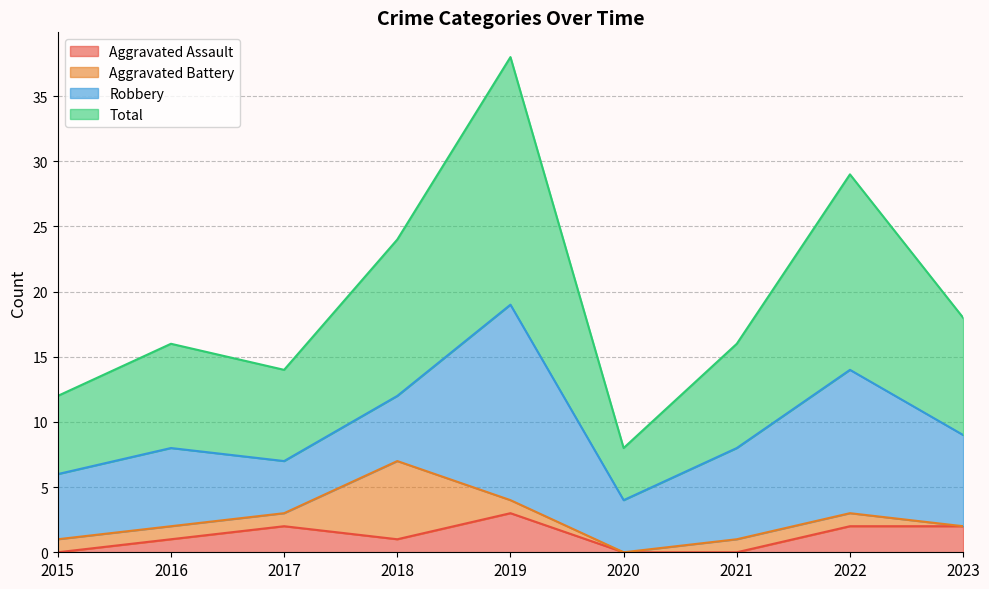

At which label is Aggravated Assault closest to 1?

2016